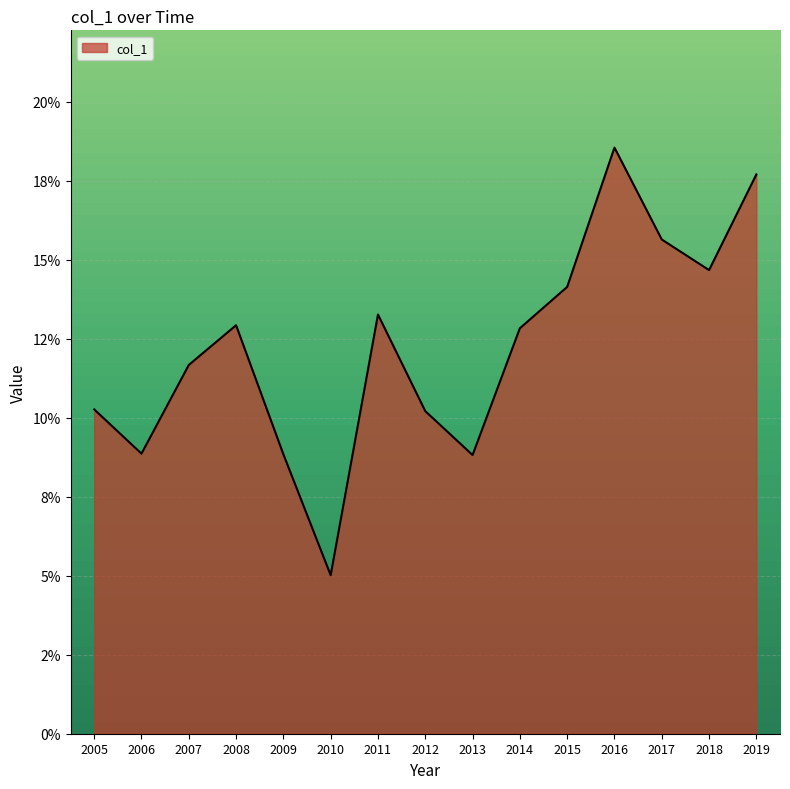

Does the chart display data point markers on the line(s)?

No